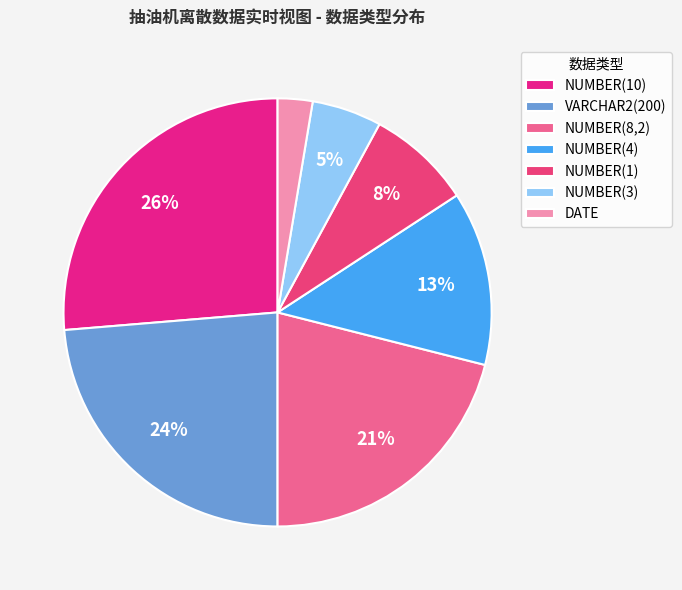

The VARCHAR2(200) slice represents 36% of the pie. True or false?

False